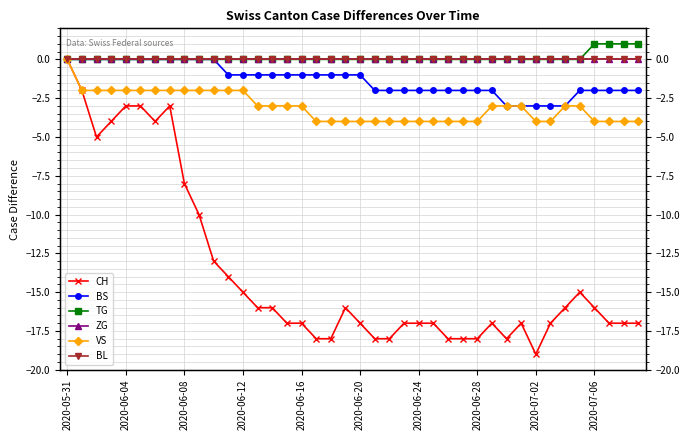

What is the difference between the maximum and second lowest values in the TG series?

1